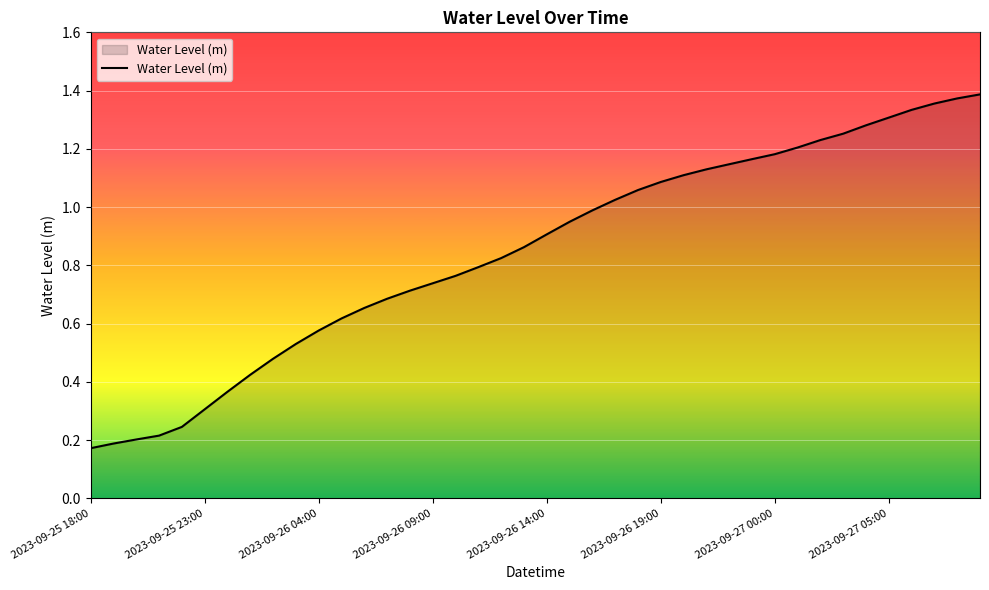

Is this an area chart (filled region under the line)?

Yes